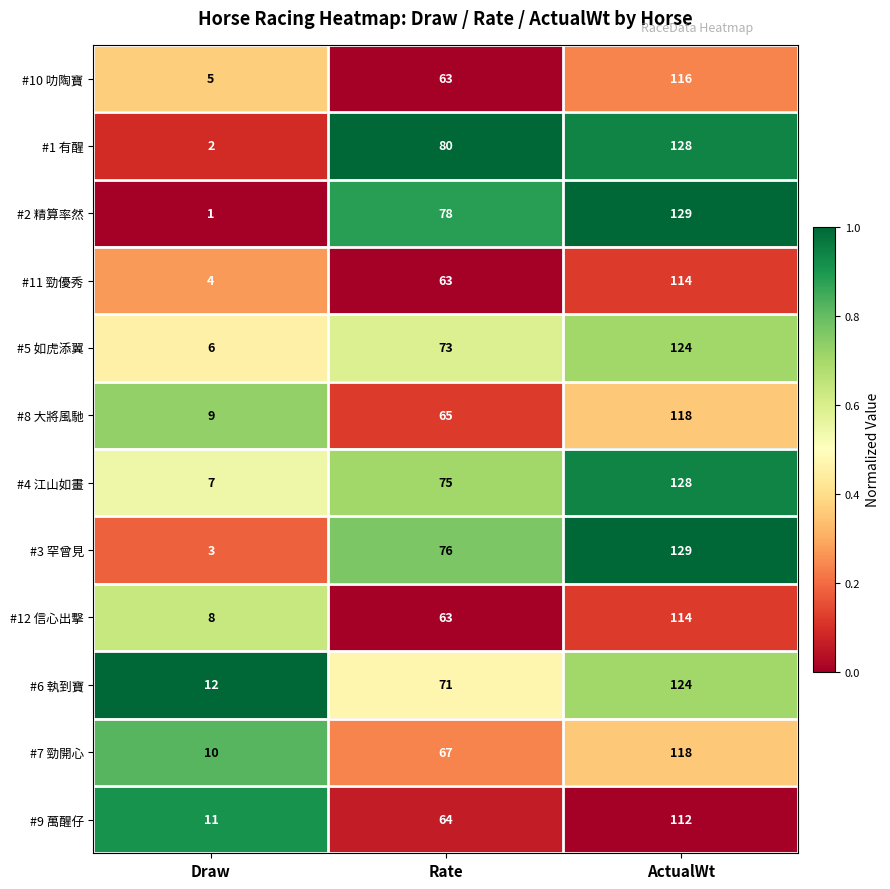

At which category does the chart reach its minimum across all series?

Draw